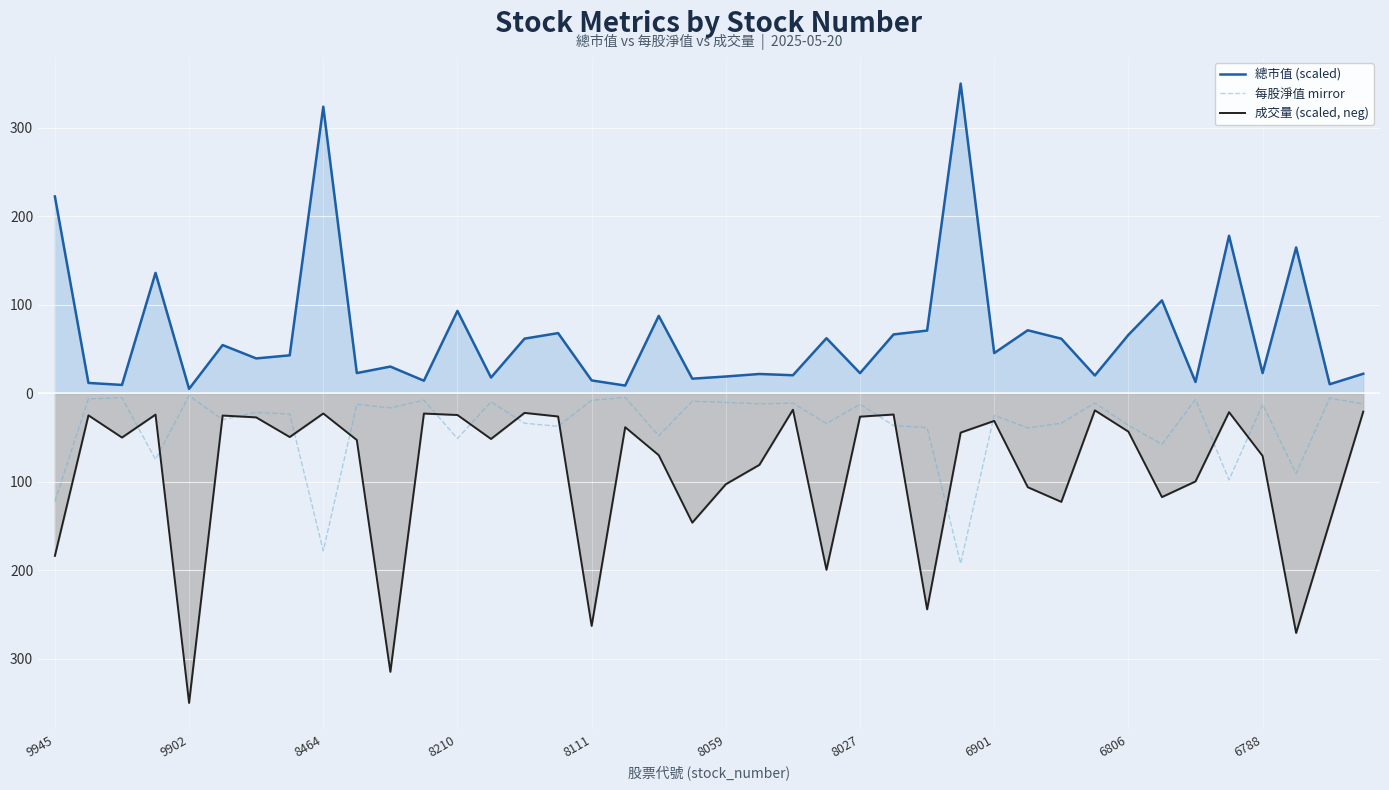

True or false: 成交量 (scaled, neg) and 每股淨值 mirror cross at least once.

True